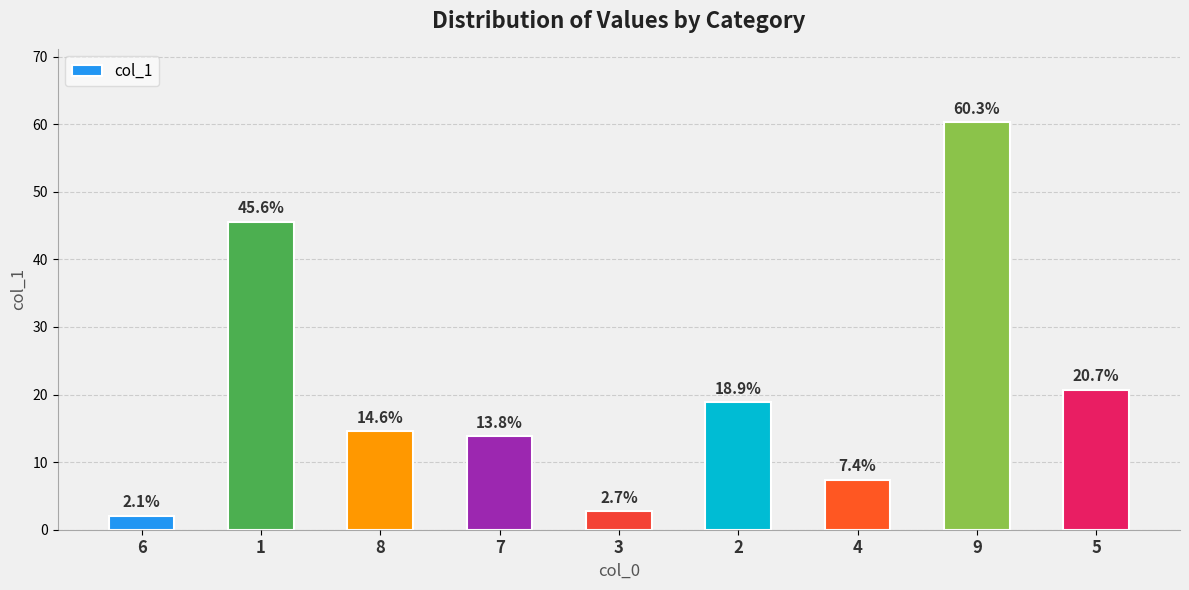

What is the label of the 6th bar from the left?

2